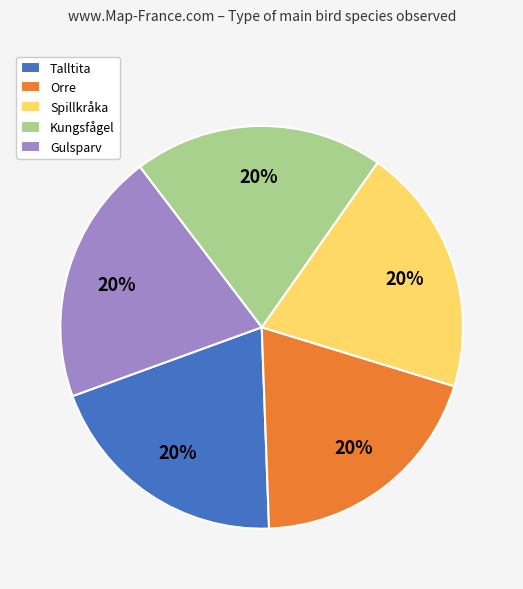

True or false: Talltita accounts for 5% of the total.

False